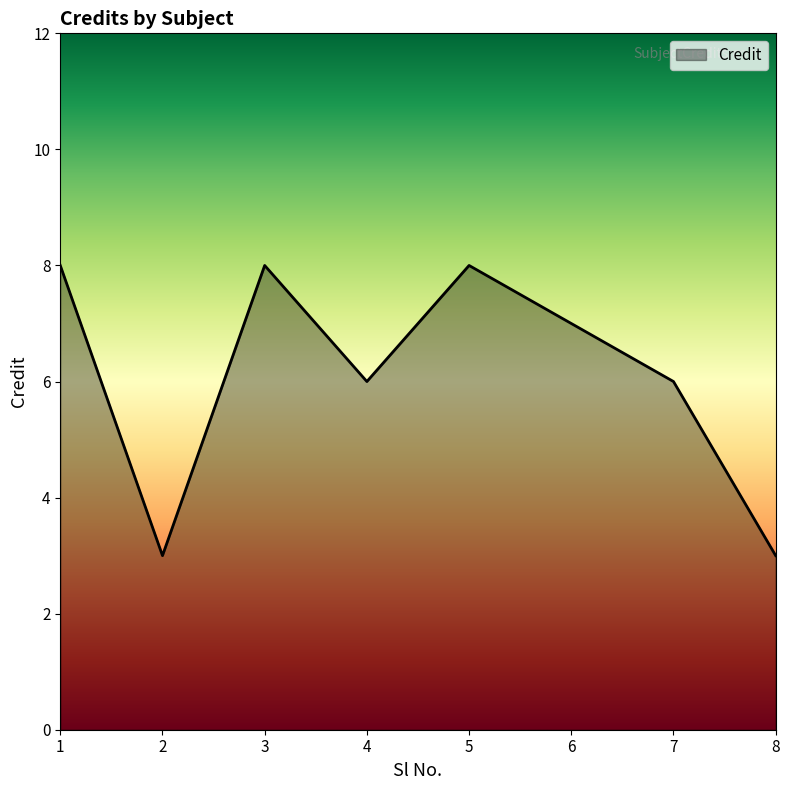

How many lines are shown in the chart?

1